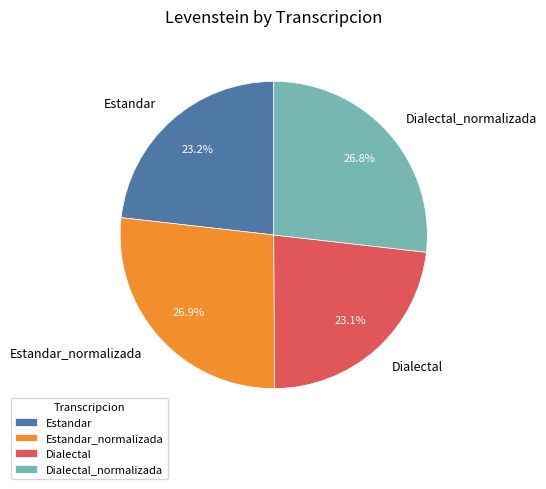

What is the ratio of the value at Estandar to the value at Estandar_normalizada?

0.9